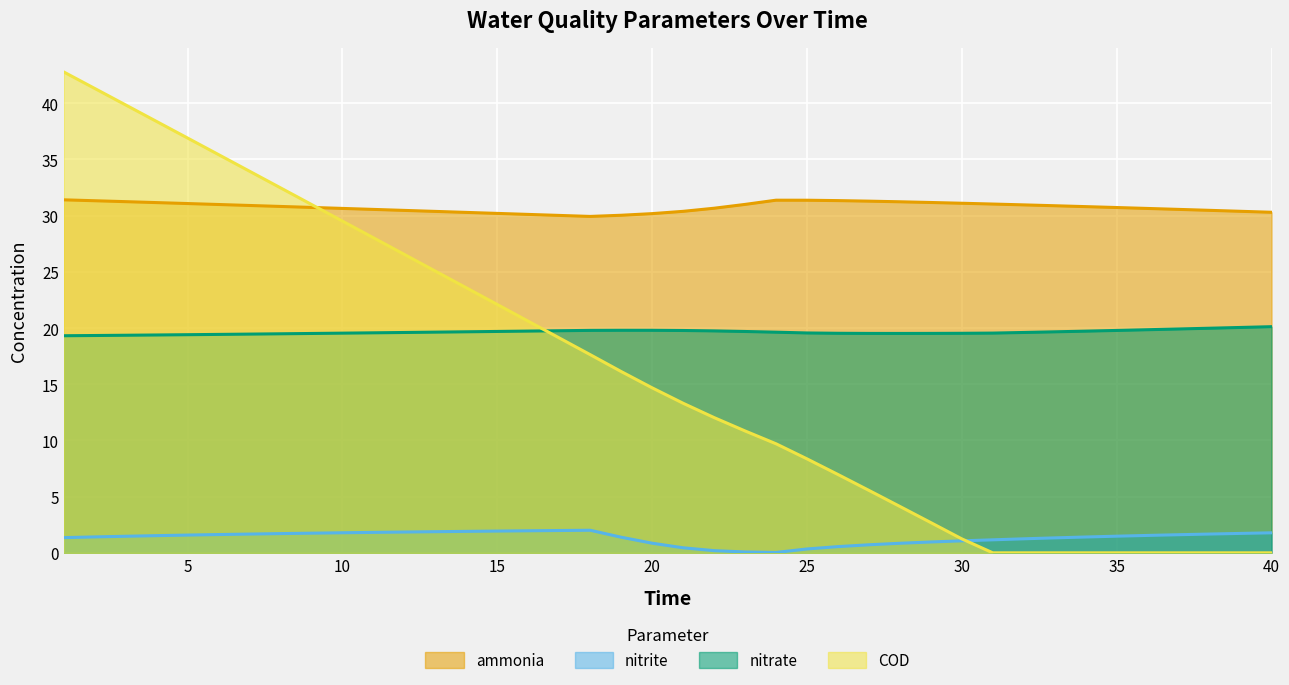

List the labels in order of nitrite value, largest first.

18, 17, 16, 15, 14, 13, 12, 11, 10, 40, 9, 39, 8, 38, 7, 6, 37, 5, 36, 4, 35, 3, 2, 34, 19, 1, 33, 32, 31, 30, 29, 20, 28, 27, 26, 21, 25, 22, 23, 24